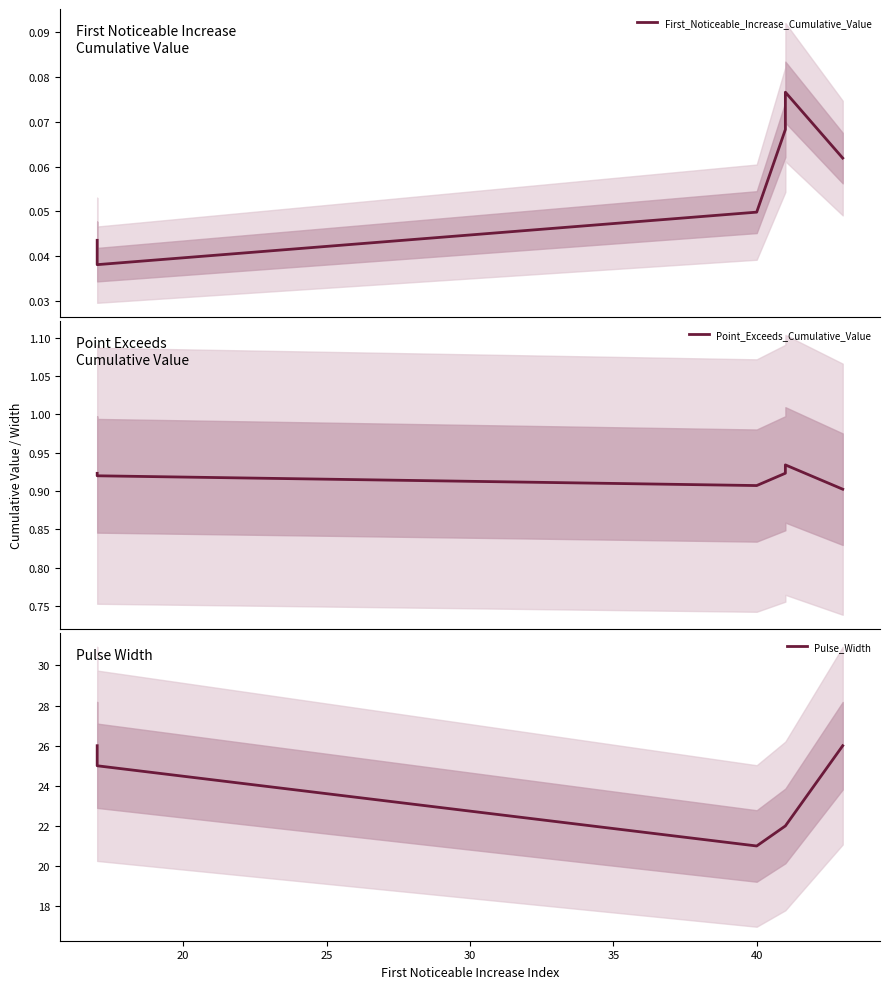

The Point_Exceeds_Cumulative_Value series shows 1.5 at 30. True or false?

False